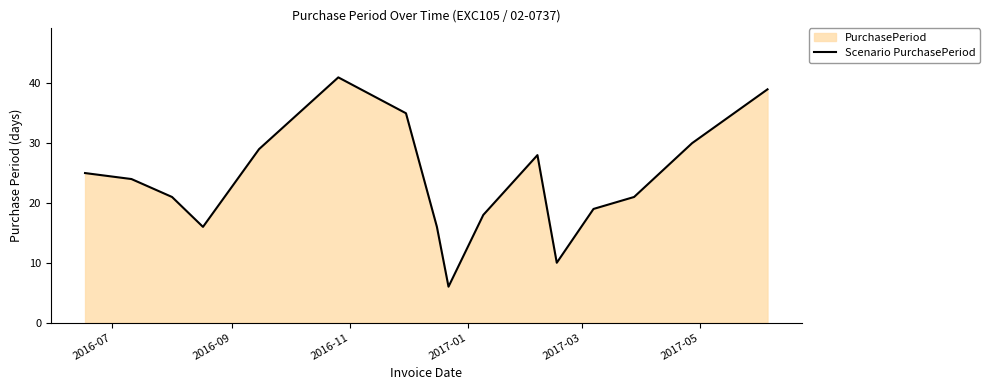

Does the chart display data point markers on the line(s)?

No